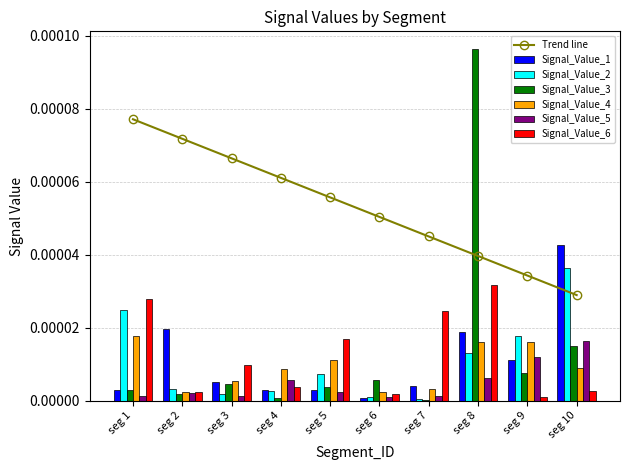

The value of Signal_Value_5 at seg 6 is 0.0. True or false?

True